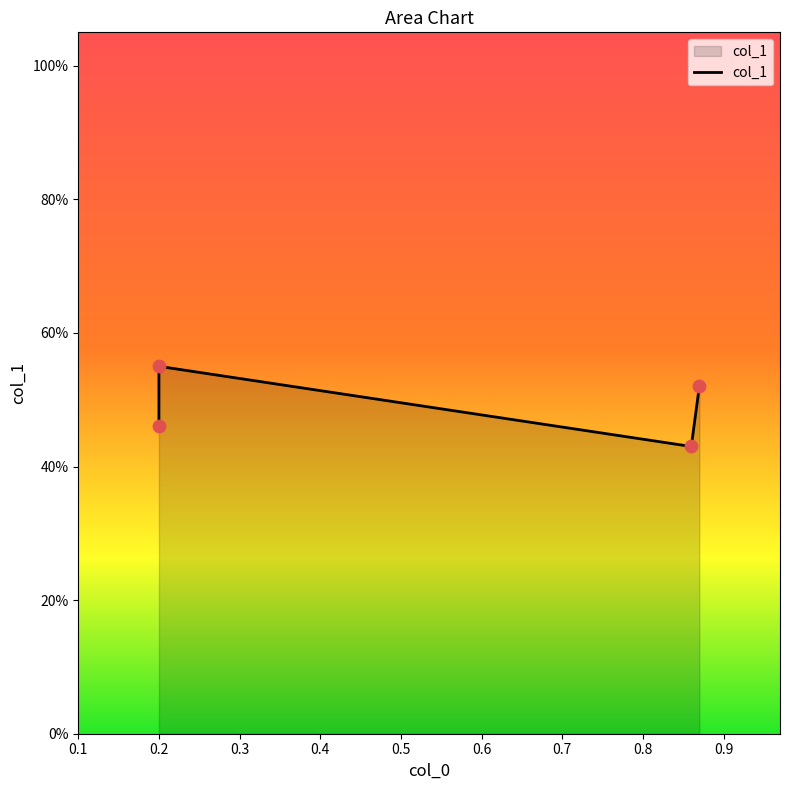

Which has a higher value, 0.4 or 0.1?

0.4